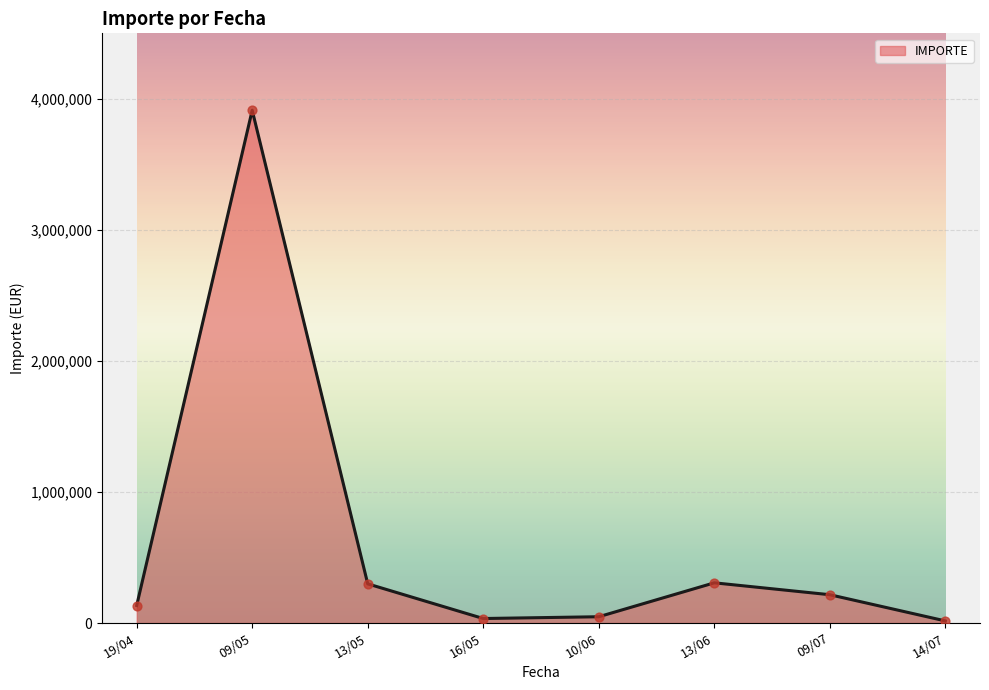

Which has a higher value, 09/07 or 13/06?

13/06